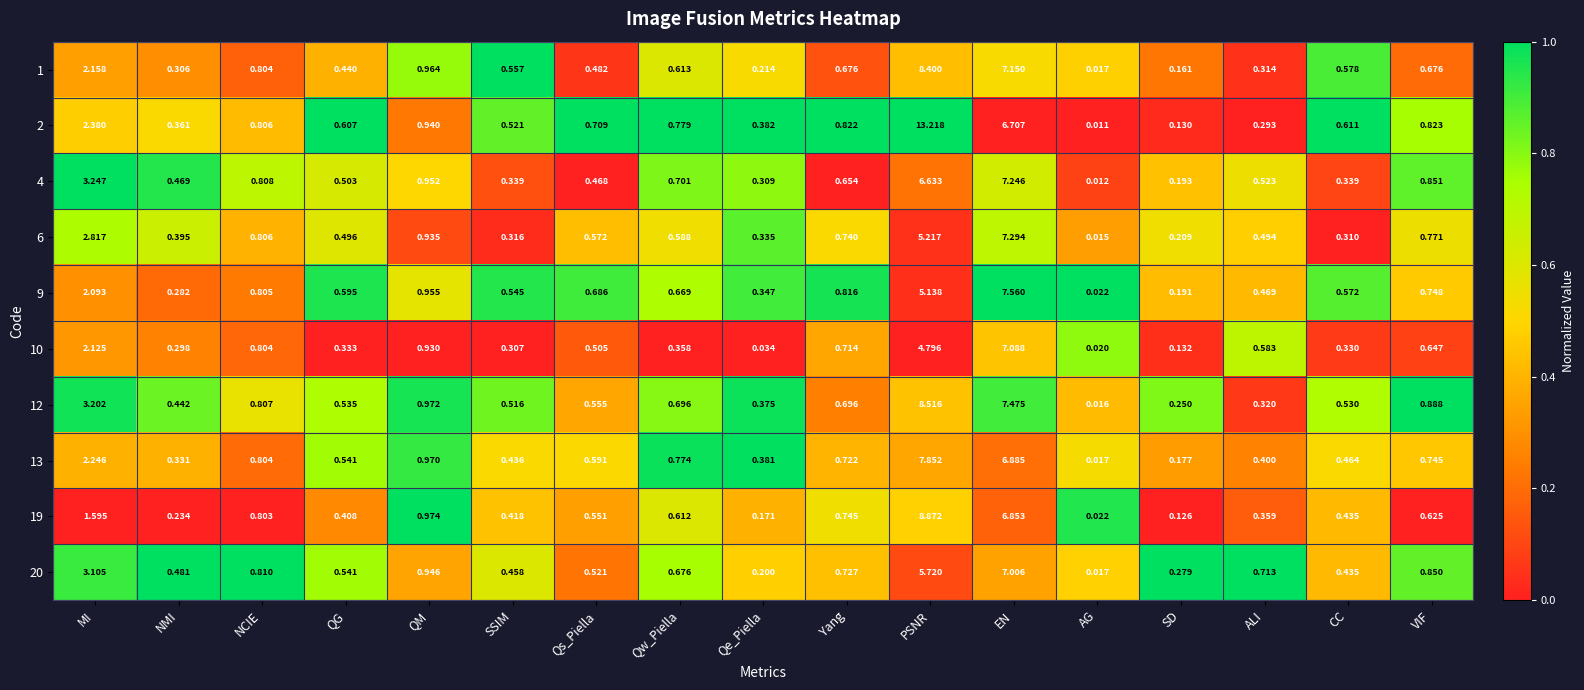

Where is 1 nearest to the value 4?

MI